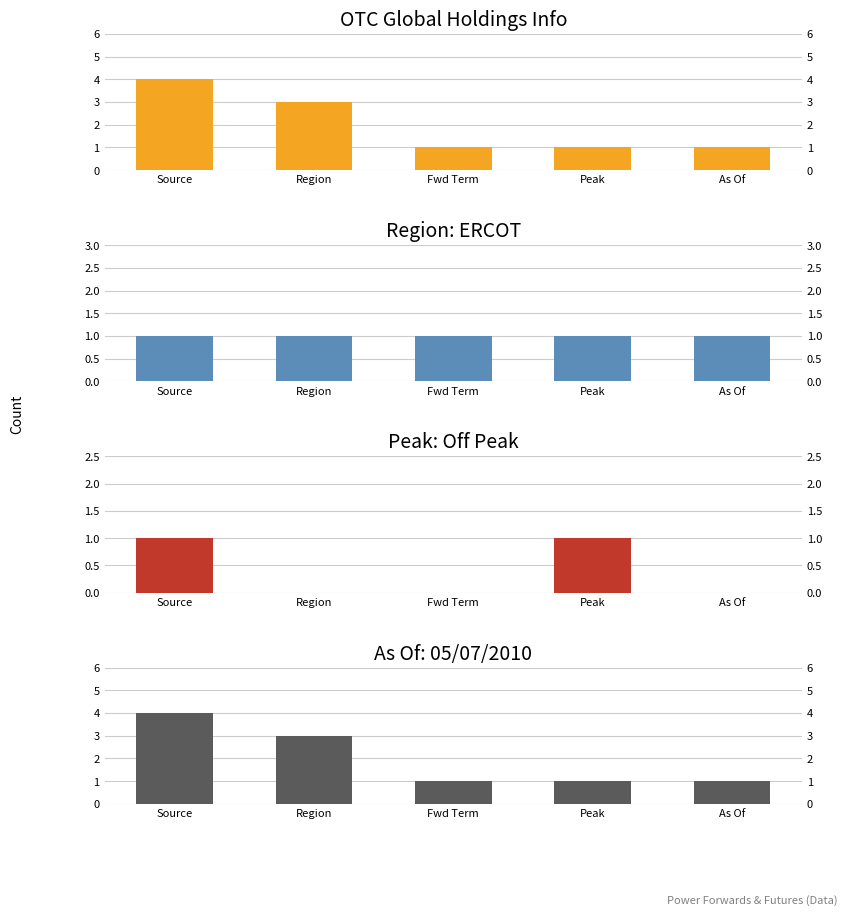

What is the difference between the maximum and minimum values in the Source Info series?

3